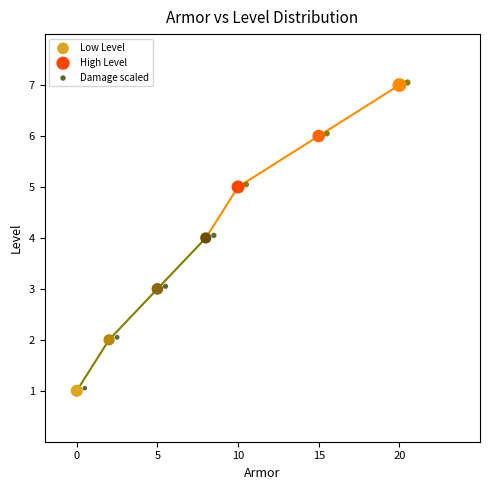

Which series has the largest Y range (max minus min)?

Damage scaled